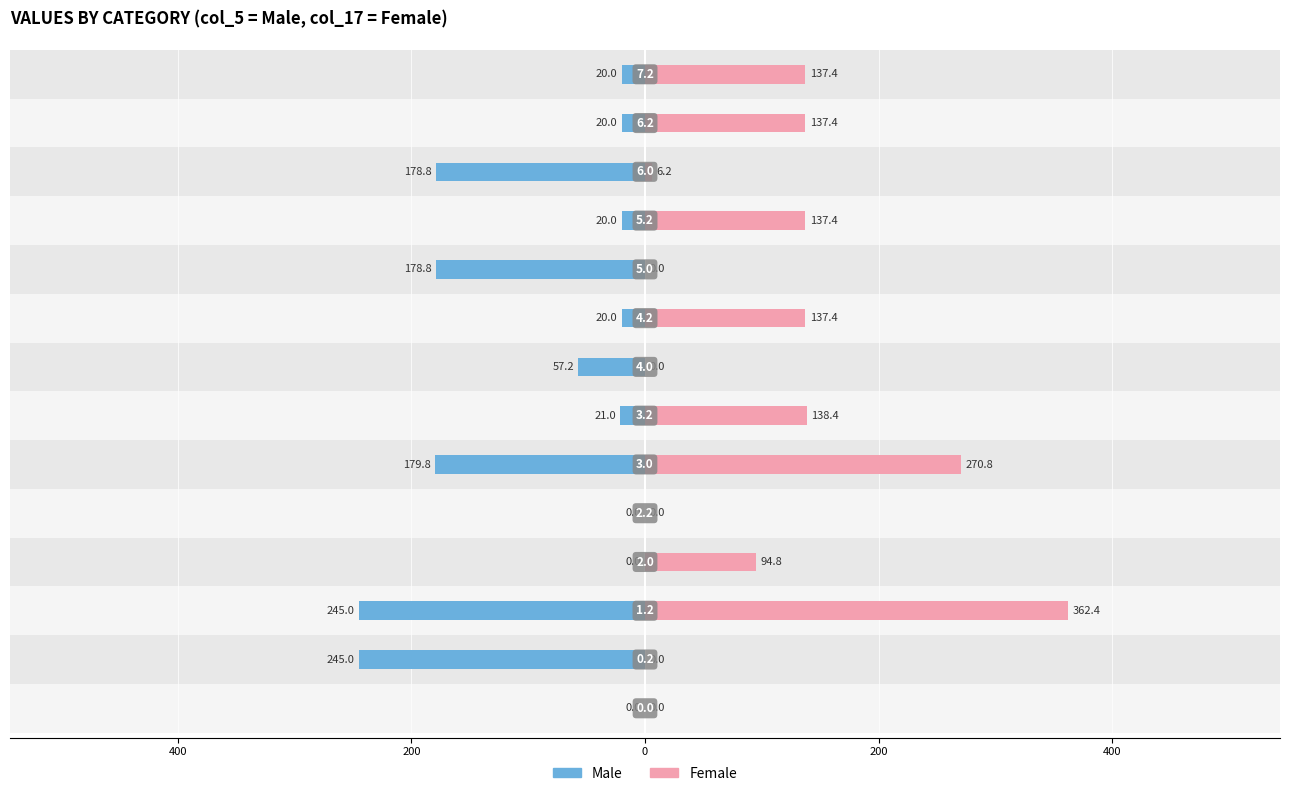

How many bars are there in total?

28